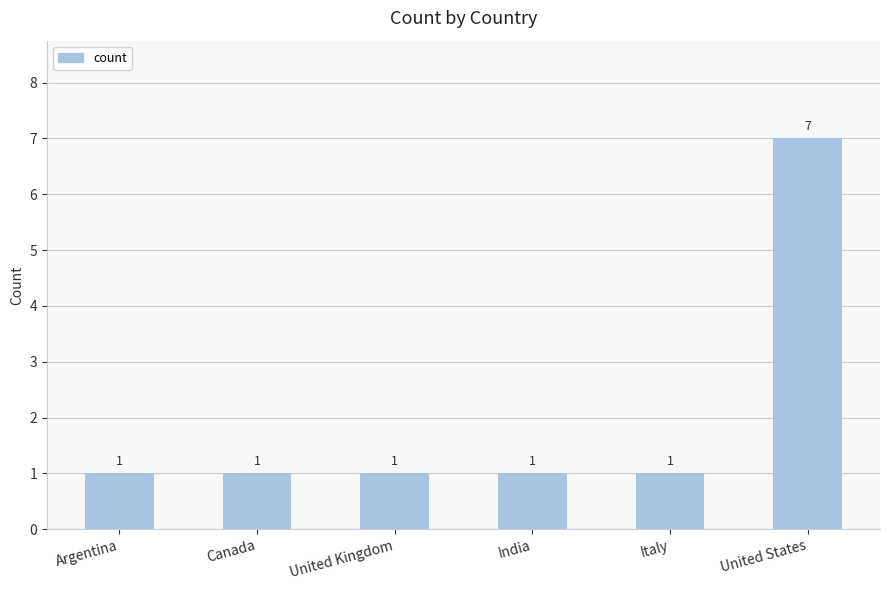

Reading left to right, transcribe all the data shown in this chart.

Argentina=1	Canada=1	United Kingdom=1	India=1	Italy=1	United States=7